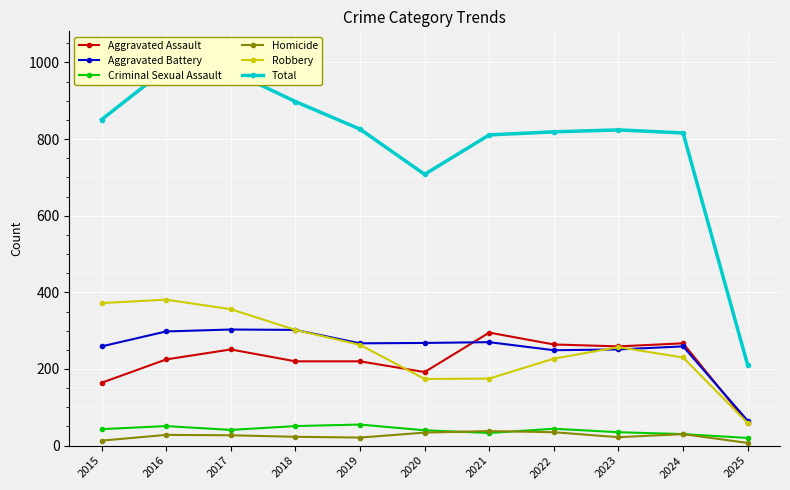

What is the greatest value displayed?

983